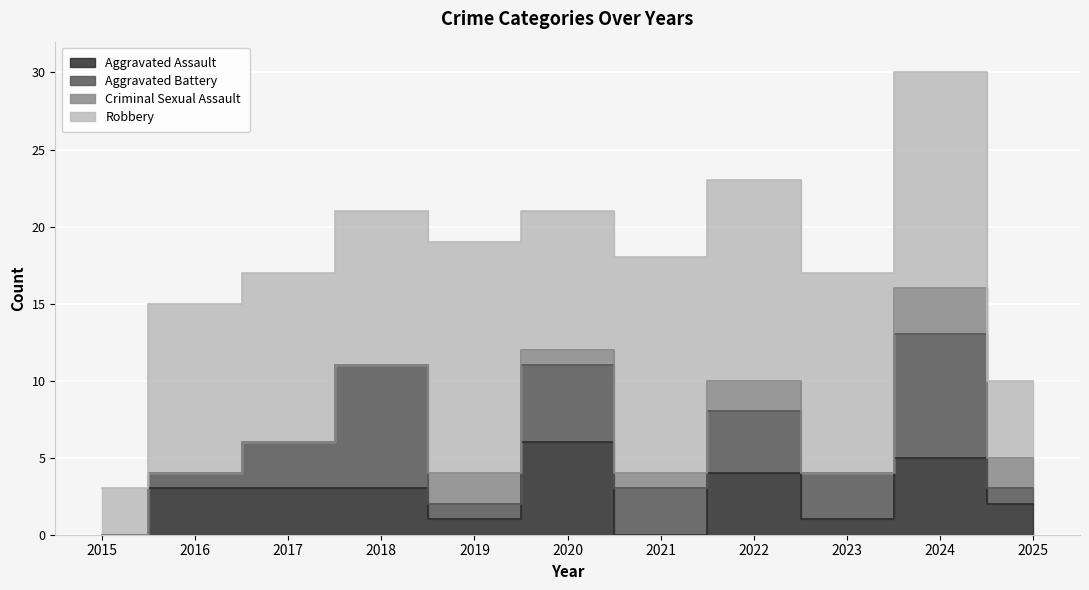

Is it true that Aggravated Battery equals 2 at 2016?

False